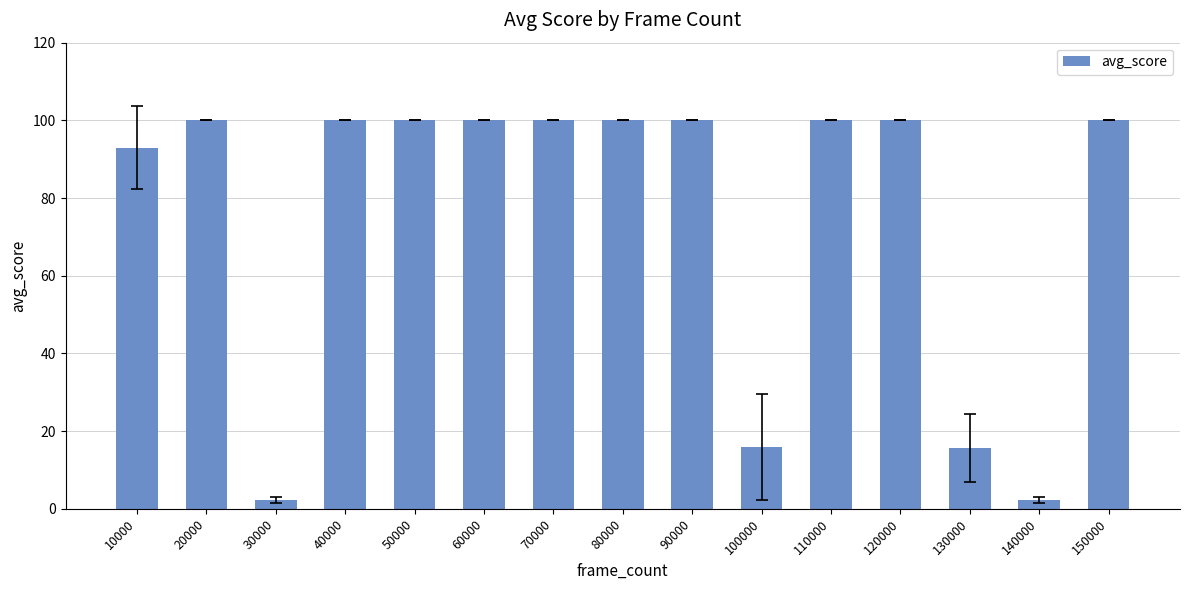

The value at 150000 is 100.0. True or false?

True